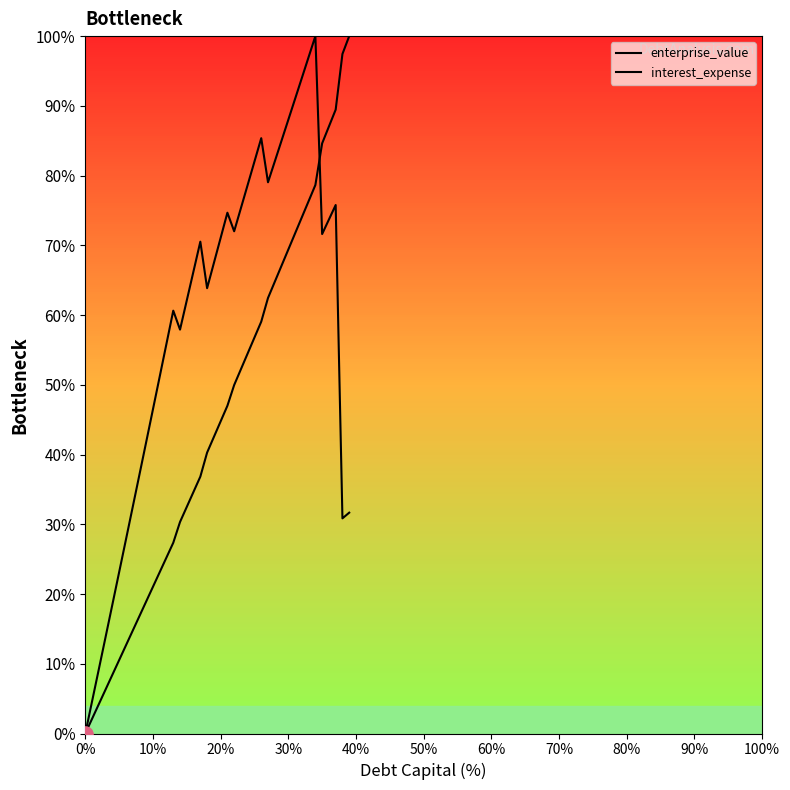

Which series has the largest total across all categories?

enterprise_value